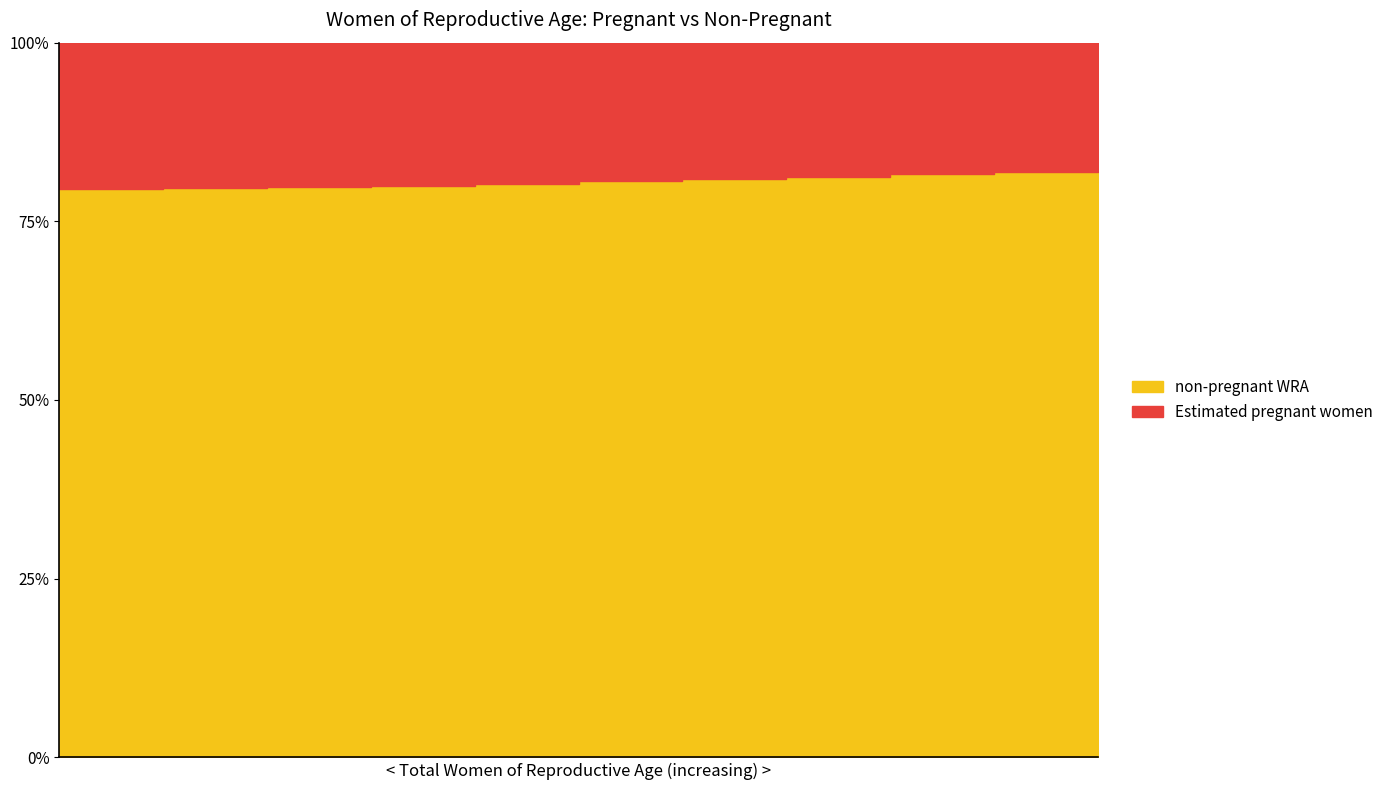

Does the chart have visible grid lines?

No